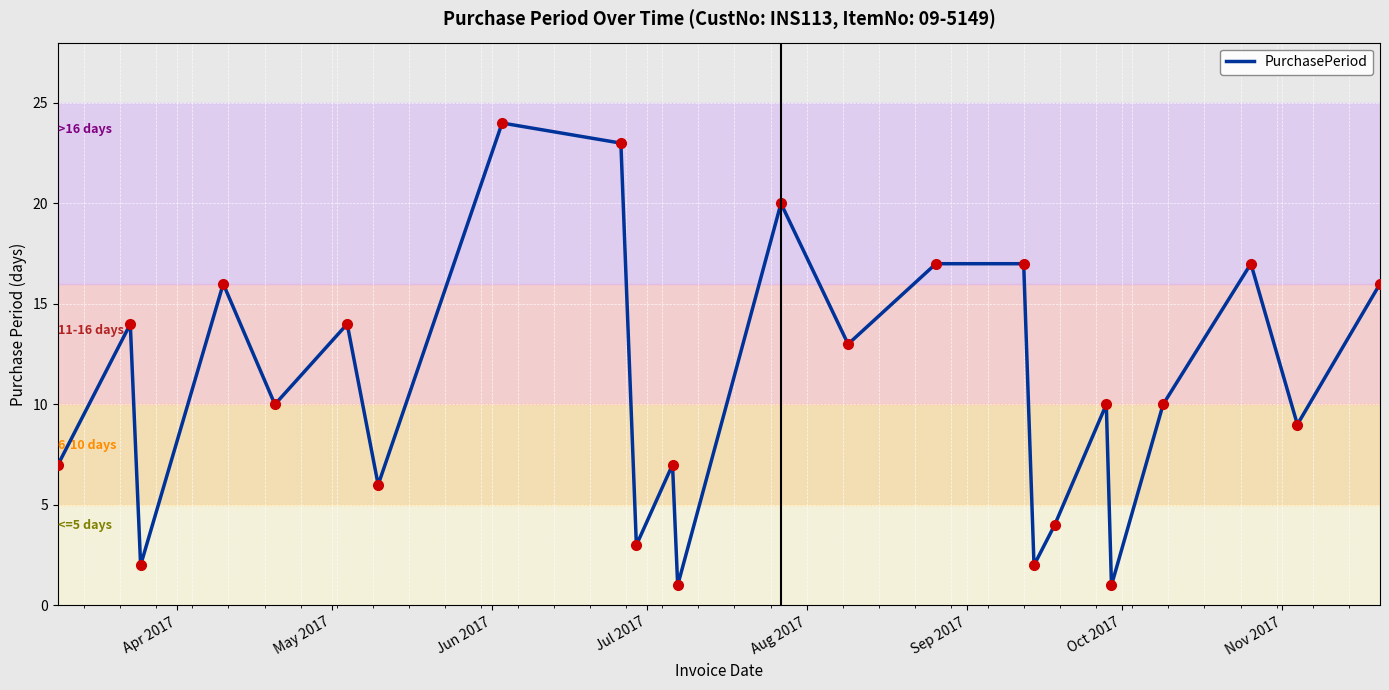

What is the difference between the maximum and minimum values?

23